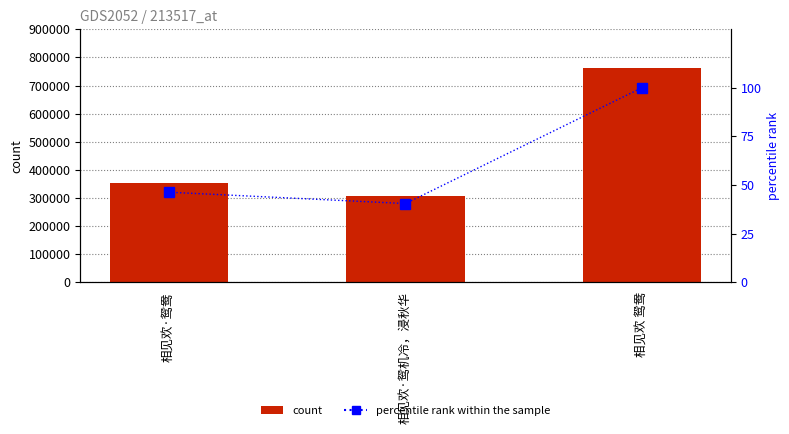

What is the sum of the col_0 values at 相见欢·鸳鸯 and 相见欢 鸳鸯?

1115736.0